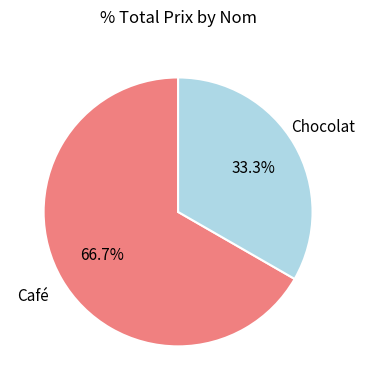

Does any single category account for the majority?

Yes